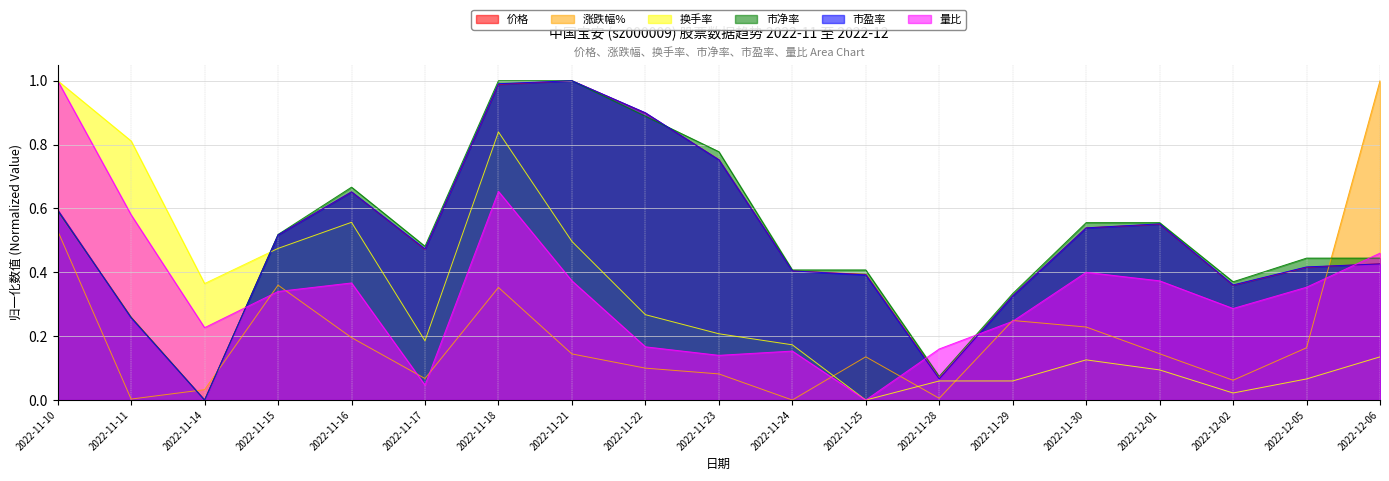

The 量比 series shows 0.9 at 2022-11-18. True or false?

False